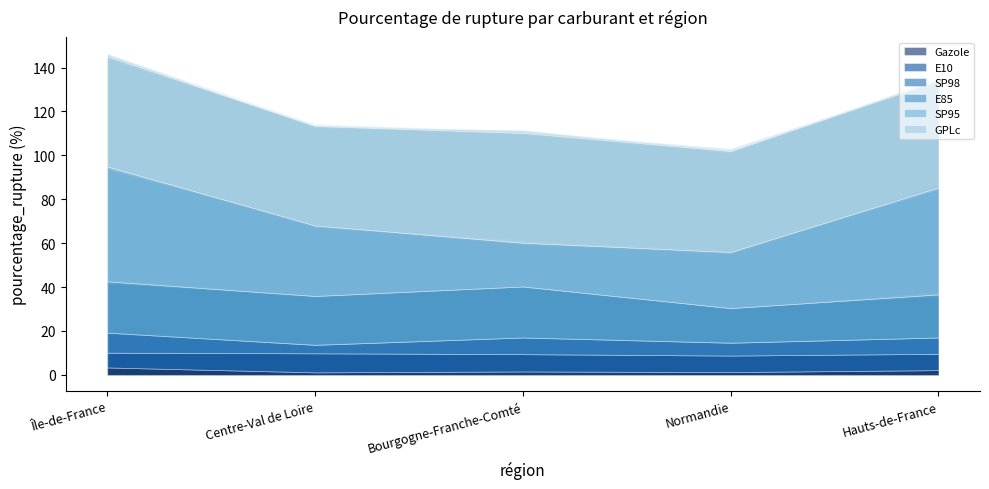

True or false: E10 has a value of 3.5 at Île-de-France.

False